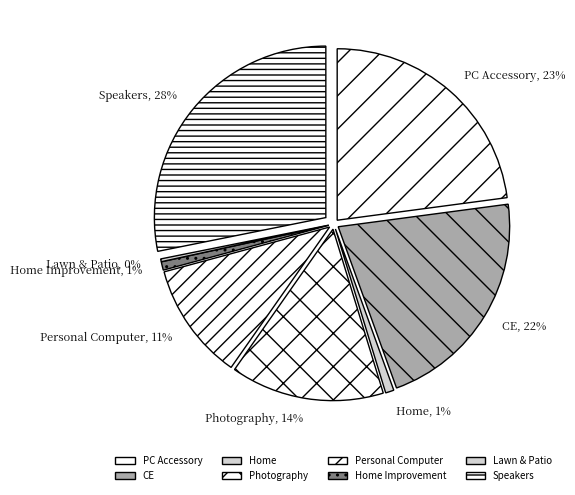

Is it true that Photography is 14% of the pie?

True